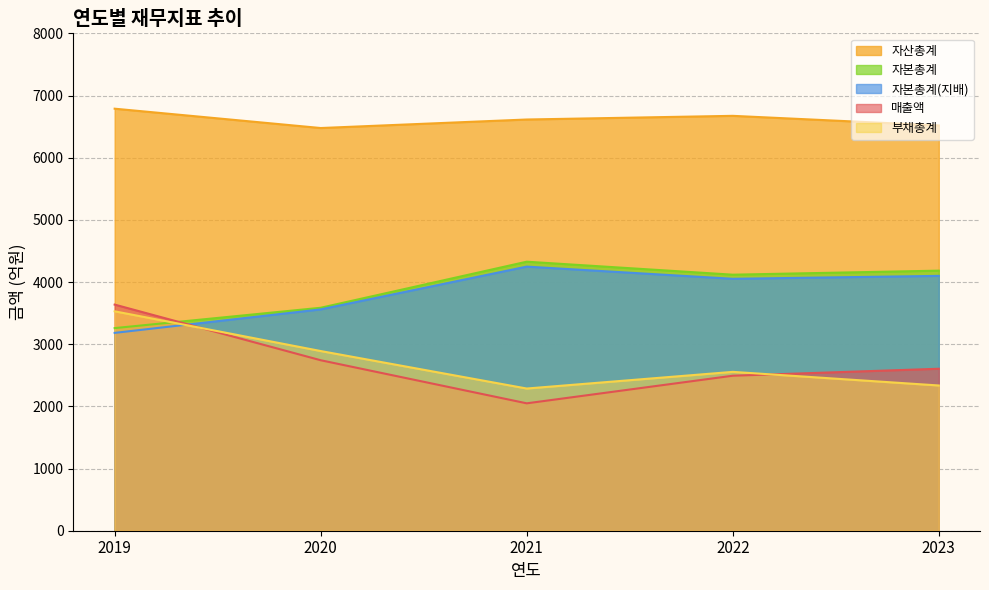

How many data points does each series have?

5